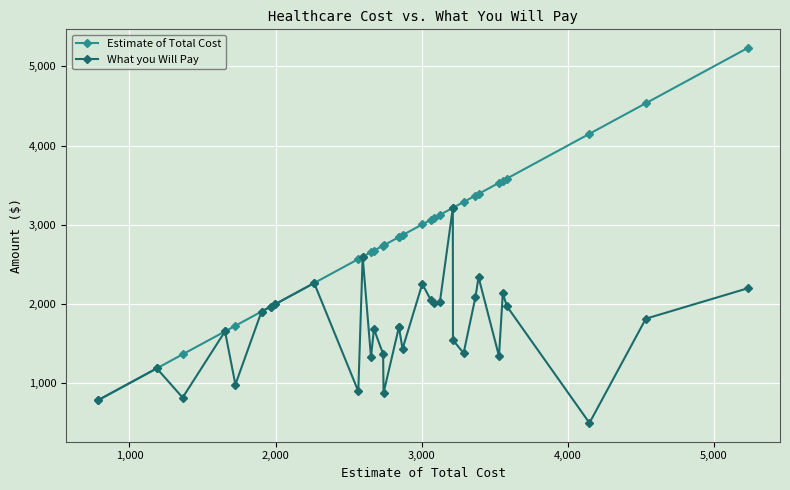

Does the chart display data point markers on the line(s)?

Yes